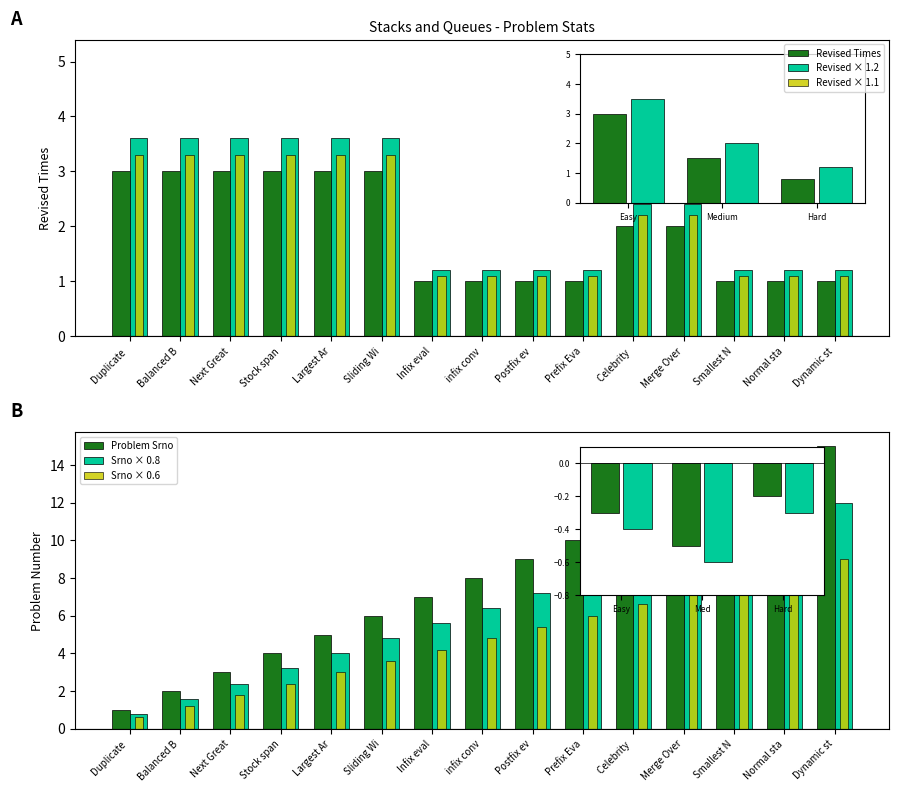

What are all the series names shown in the legend?

Revised Times, Revised × 1.2, Revised × 1.1, Problem Srno, Srno × 0.8, Srno × 0.6